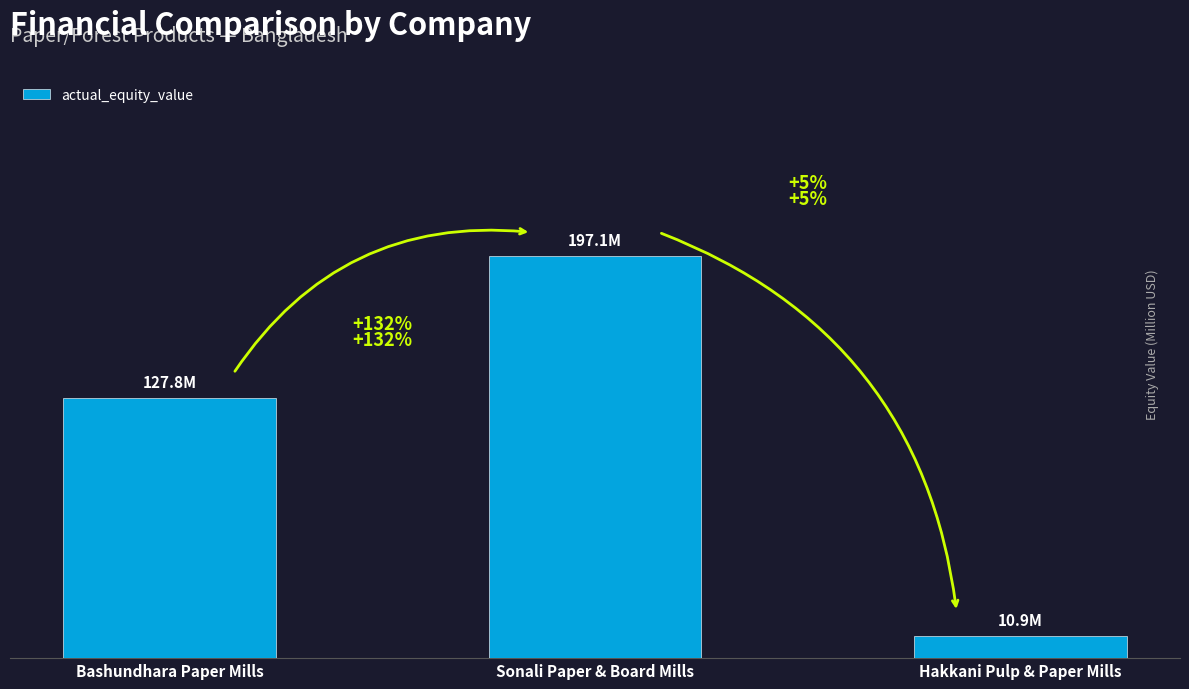

What is the maximum value shown in the chart?

197.1